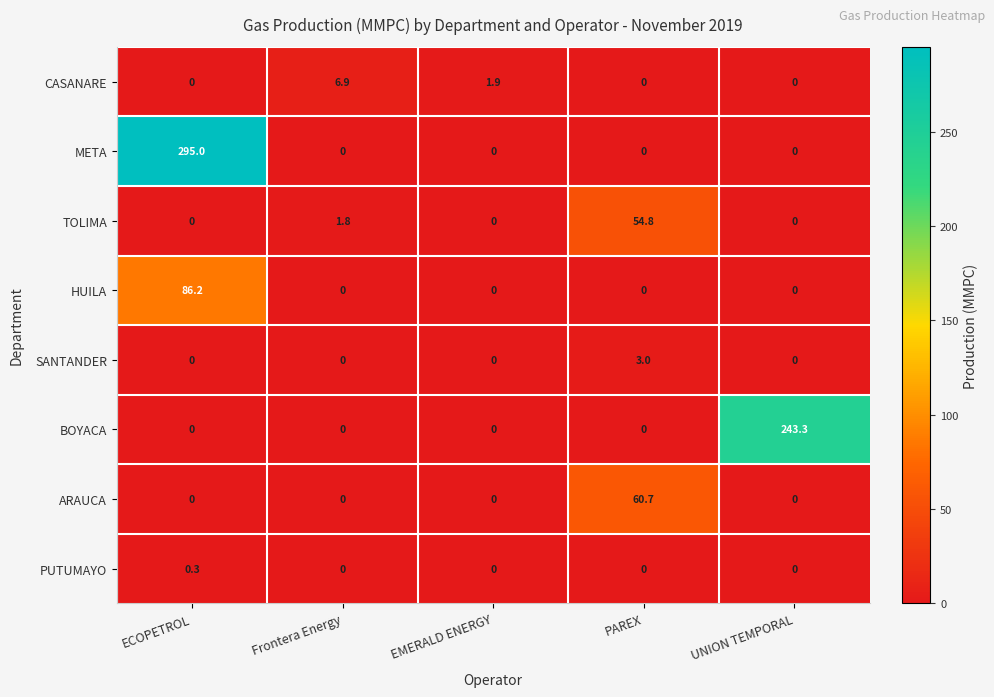

At which category does the chart reach its peak across all series?

ECOPETROL